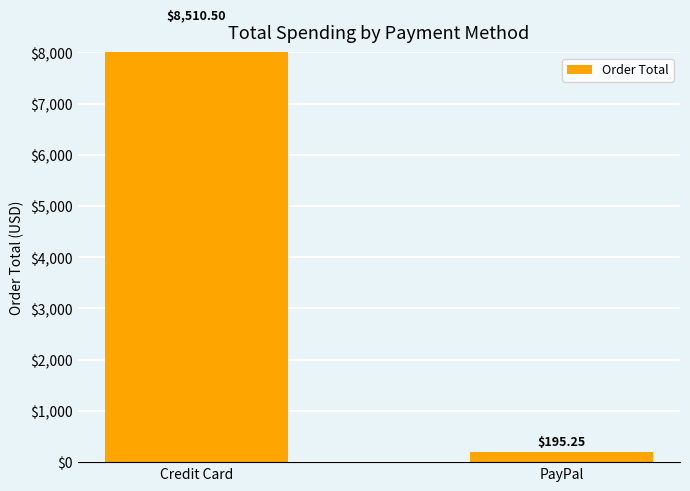

What is the average value?

4352.9